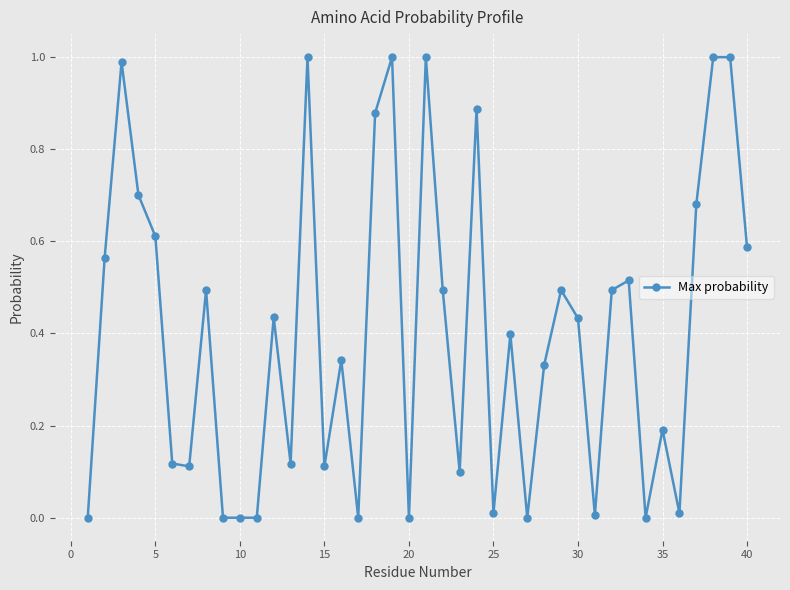

How many lines are shown in the chart?

1